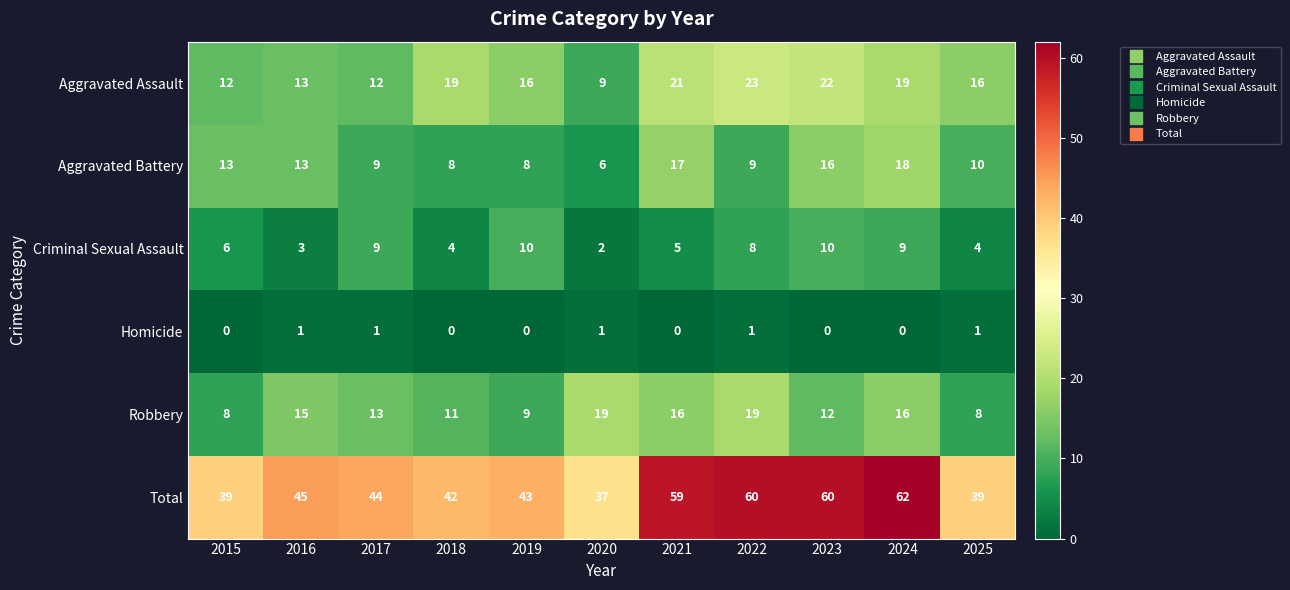

The value of Aggravated Assault at 2019 is 16. True or false?

True